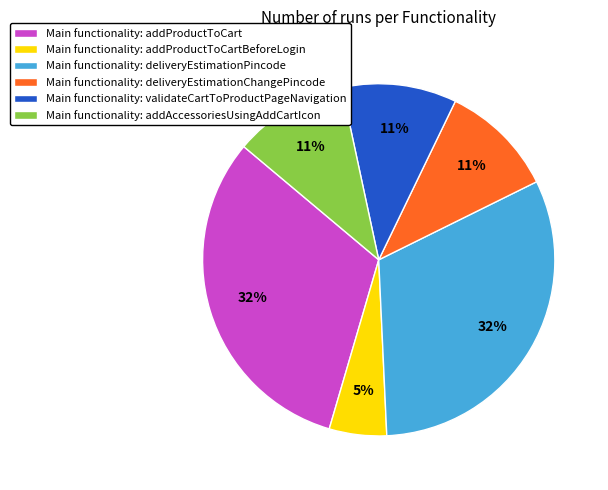

To the nearest percent, what percentage of the pie is Main functionality: addProductToCartBeforeLogin?

5%